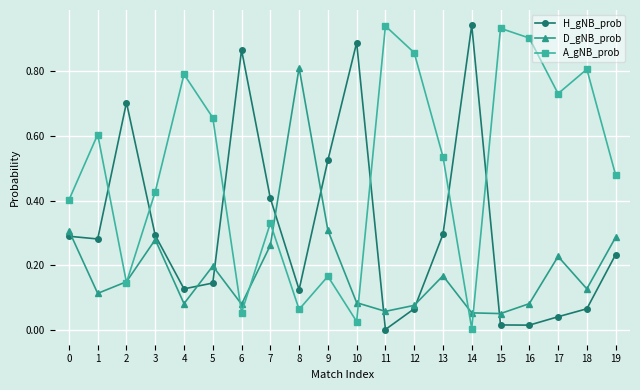

In D_gNB_prob, how many points are higher than both neighbors (excluding endpoints)?

5